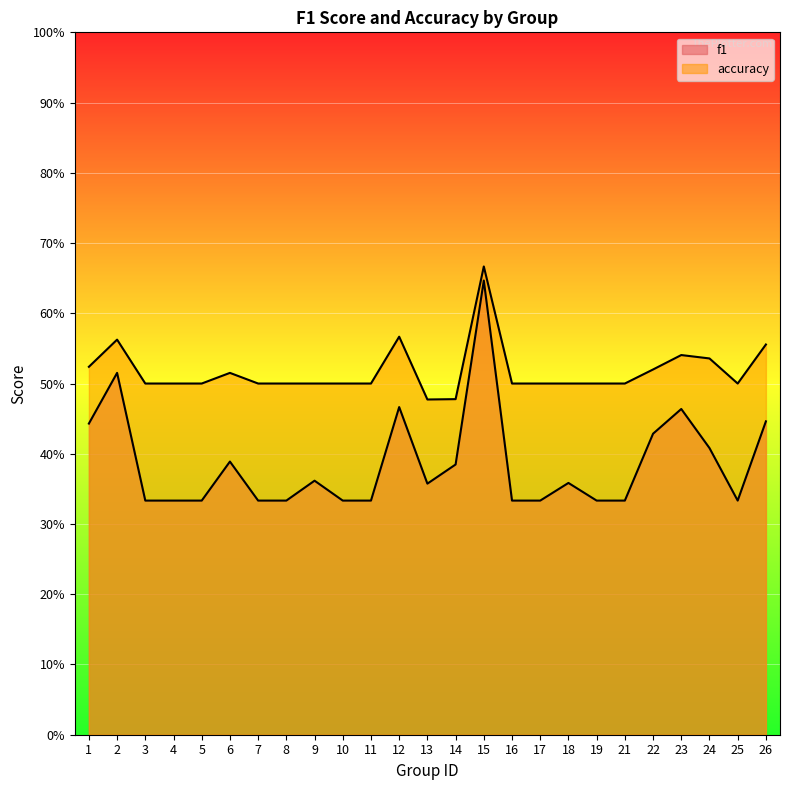

What is the value of the accuracy point at the 14th from the left?

0.5